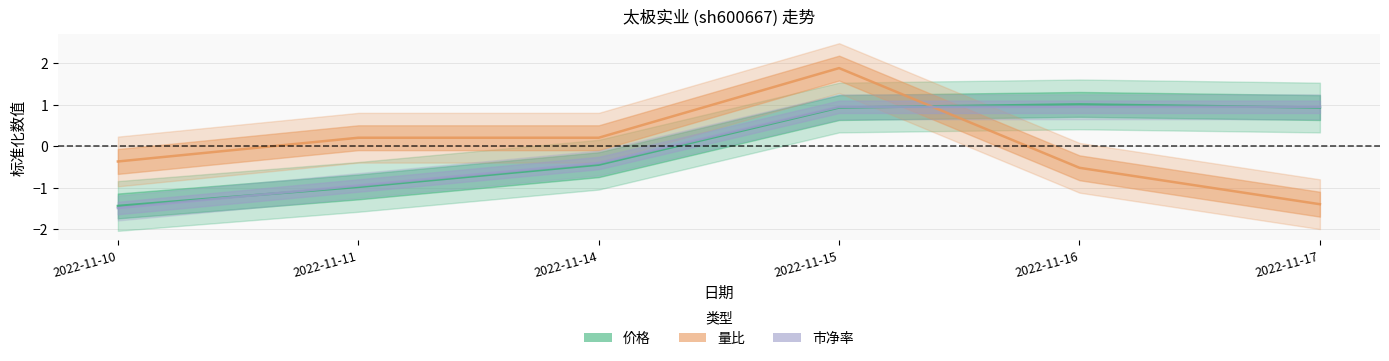

Reading left to right, transcribe all the data shown in this chart.

价格: 2022-11-10=-1.4	2022-11-11=-1.0	2022-11-14=-0.4	2022-11-15=0.9	2022-11-16=1.0	2022-11-17=0.9
量比: 2022-11-10=-0.4	2022-11-11=0.2	2022-11-14=0.2	2022-11-15=1.9	2022-11-16=-0.5	2022-11-17=-1.4
市净率: 2022-11-10=-1.5	2022-11-11=-0.9	2022-11-14=-0.4	2022-11-15=0.9	2022-11-16=0.9	2022-11-17=0.9